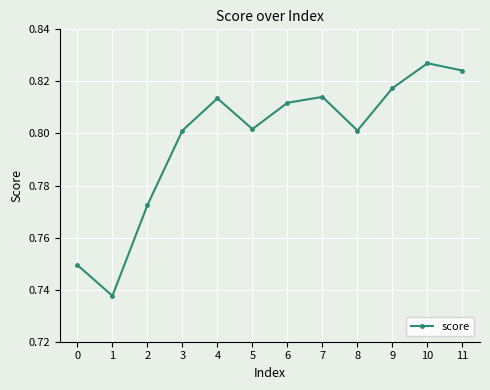

Where is the first local maximum?

4